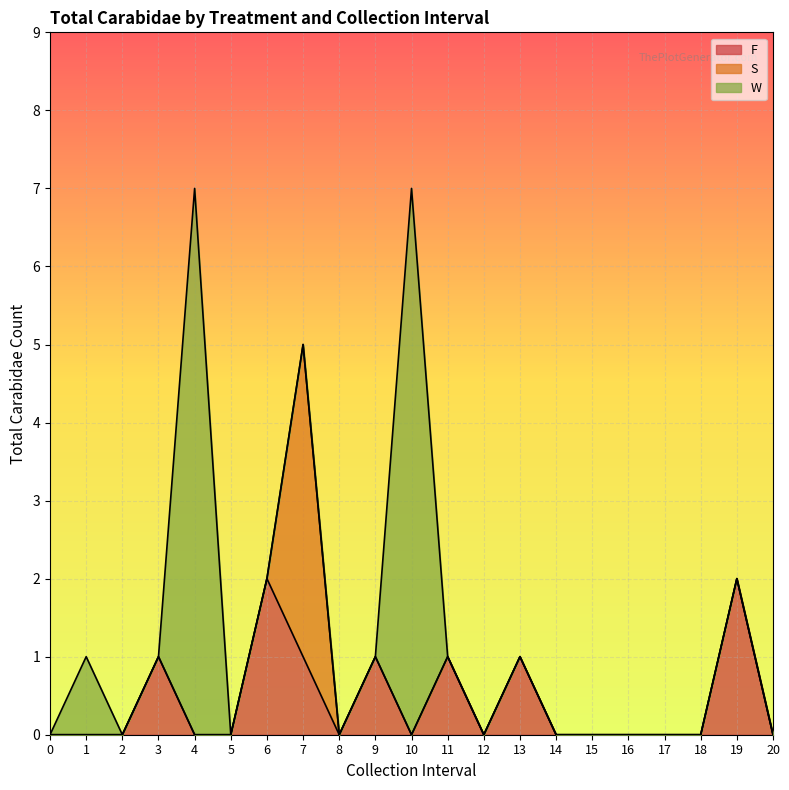

Is it true that F equals -1 at 14?

False